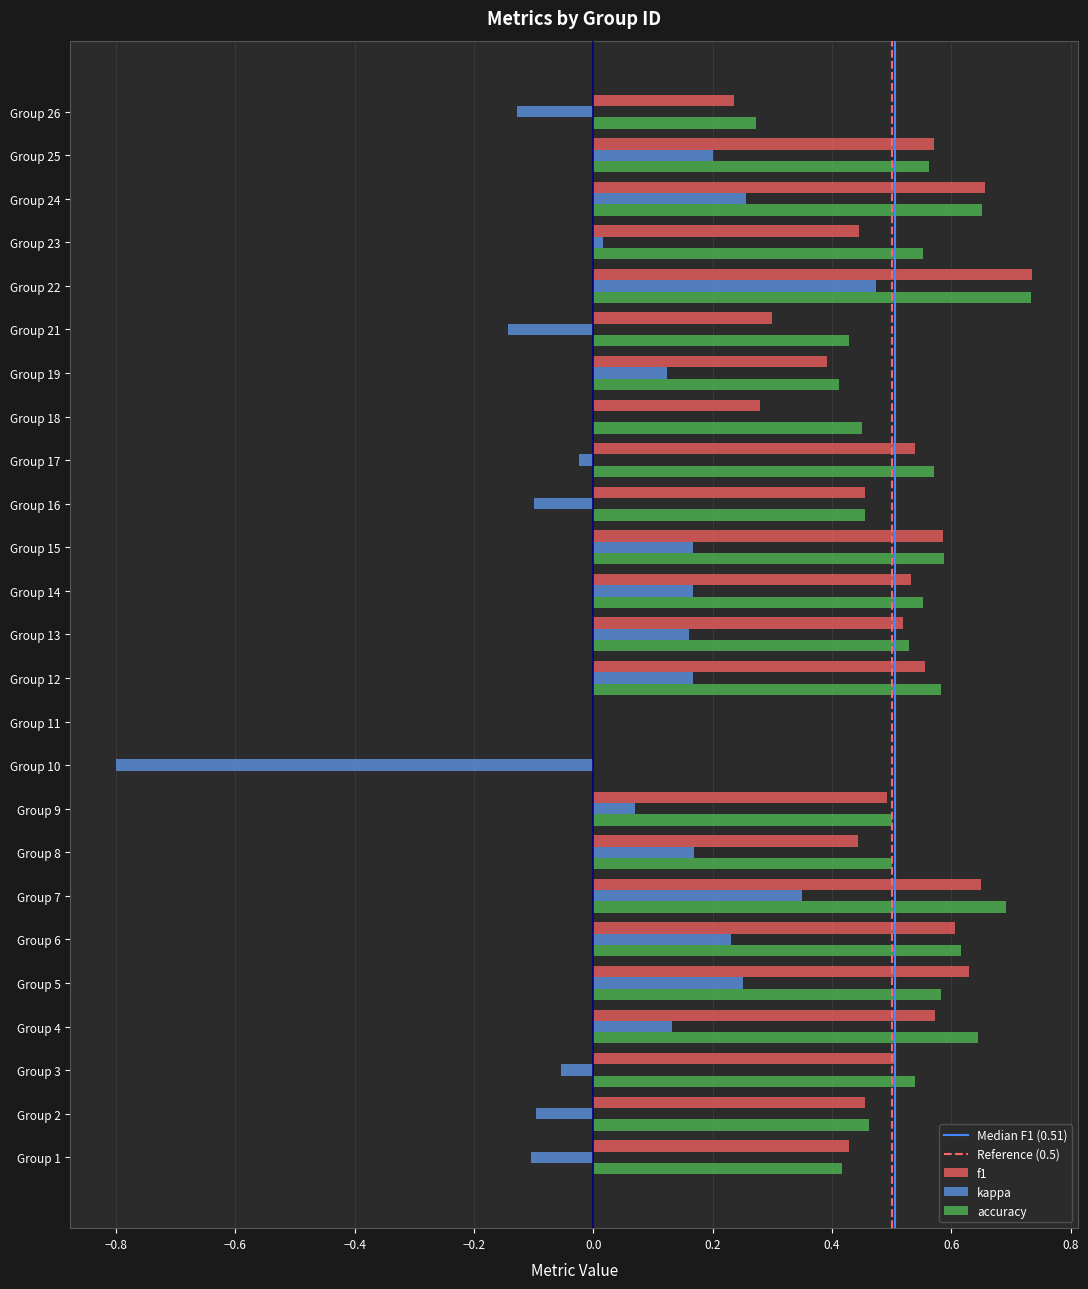

Which series changed the most between Group 9 and Group 22?

kappa